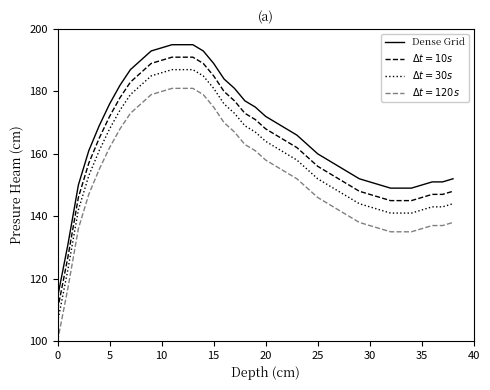

Which series has the largest total across all categories?

Dense Grid